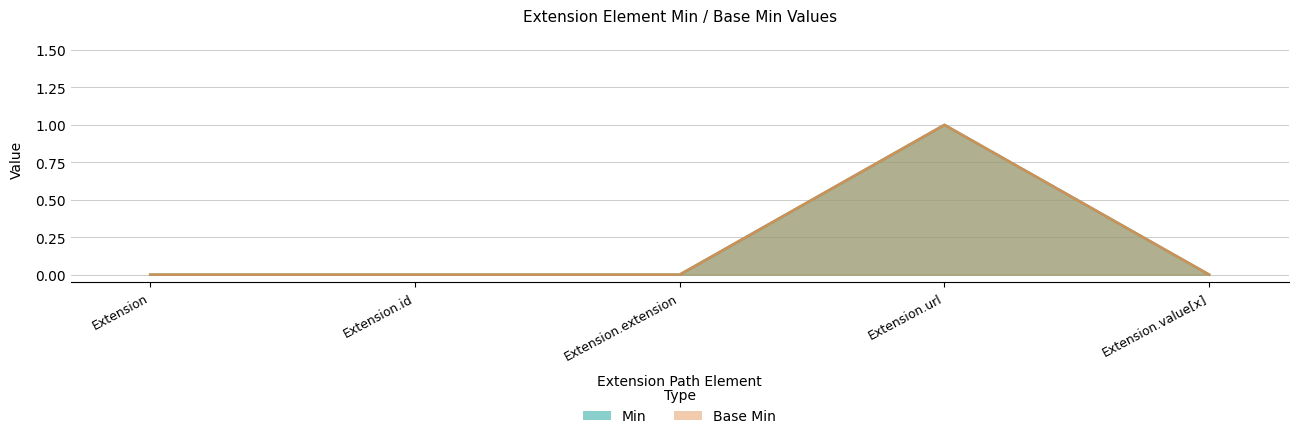

Reading left to right, list all the values displayed in this chart.

Min: 0	0	0	1	0
Base Min: 0	0	0	1	0